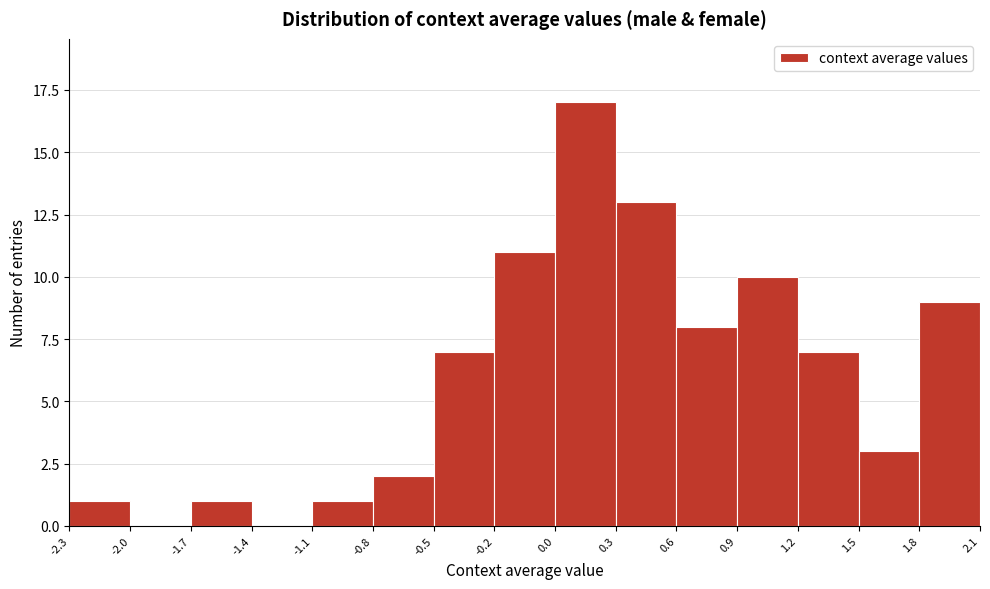

Reading left to right, transcribe all the data shown in this chart.

-2.3=1	-2.0=0	-1.7=1	-1.4=0	-1.1=1	-0.8=2	-0.5=7	-0.2=11	0.0=17	0.3=13	0.6=8	0.9=10	1.2=7	1.5=3	1.8=9